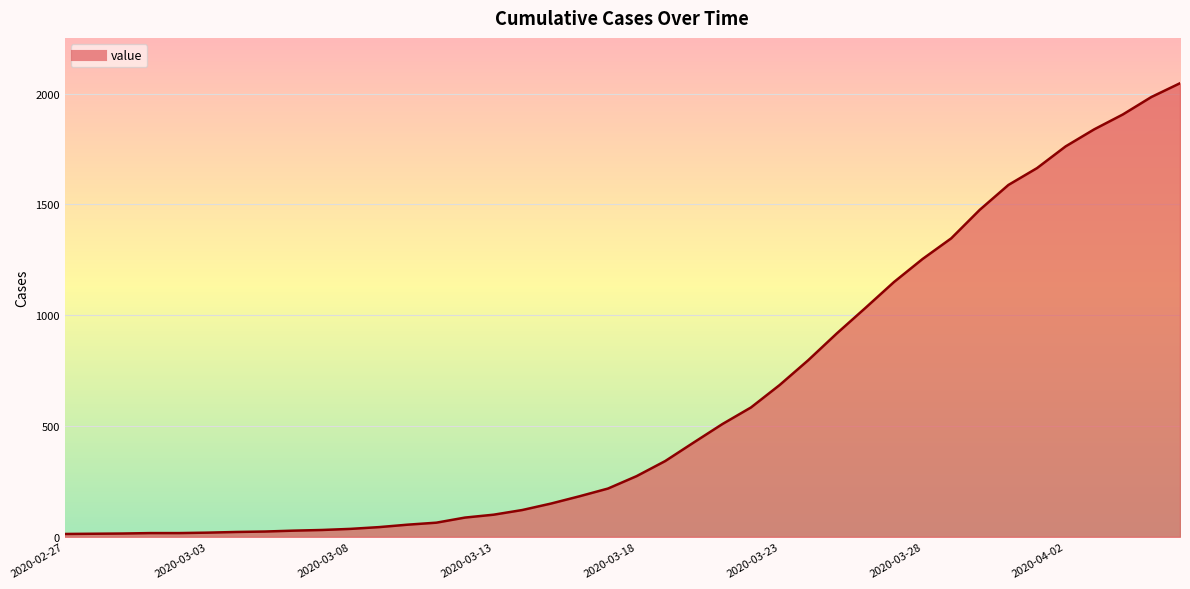

What is the greatest value displayed?

2047